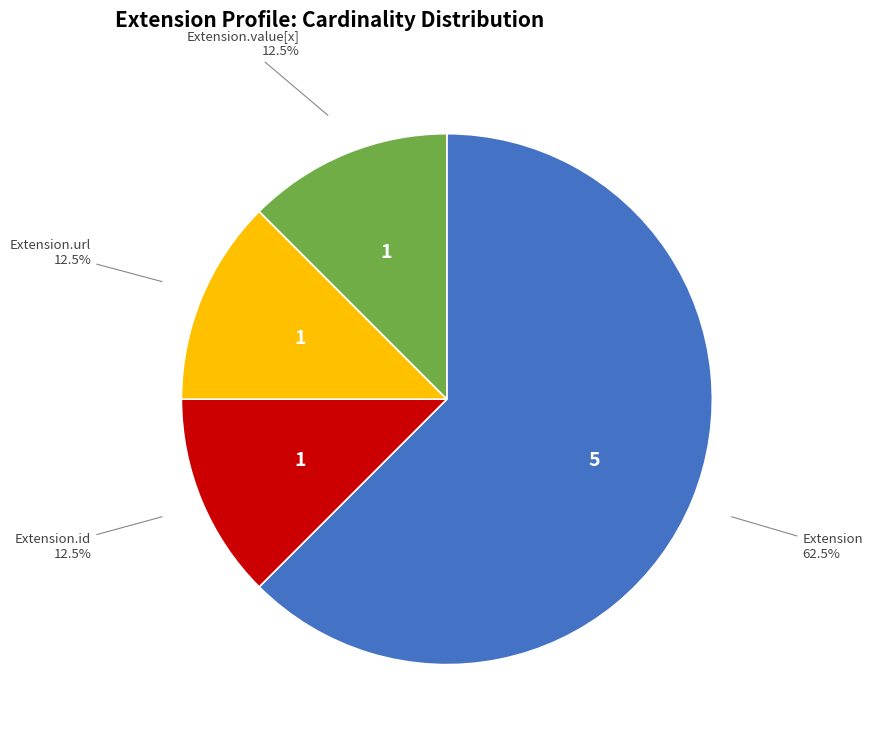

Which category has the biggest portion of the pie?

Extension